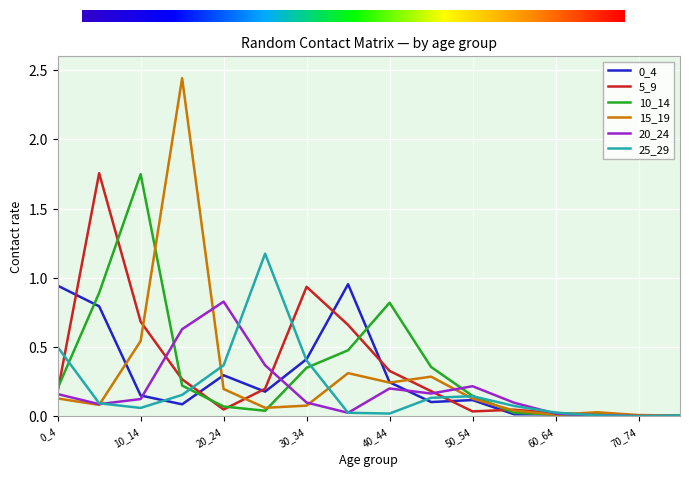

Which series has the largest range (max minus min)?

15_19